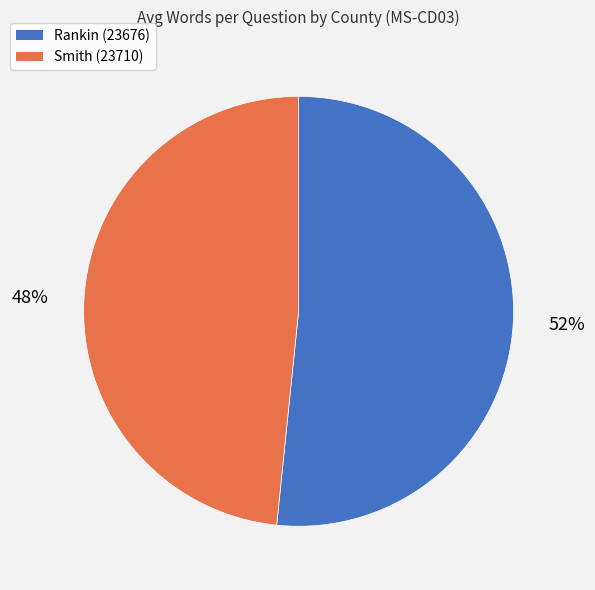

Rank the categories by value from highest to lowest.

Rankin (23676), Smith (23710)